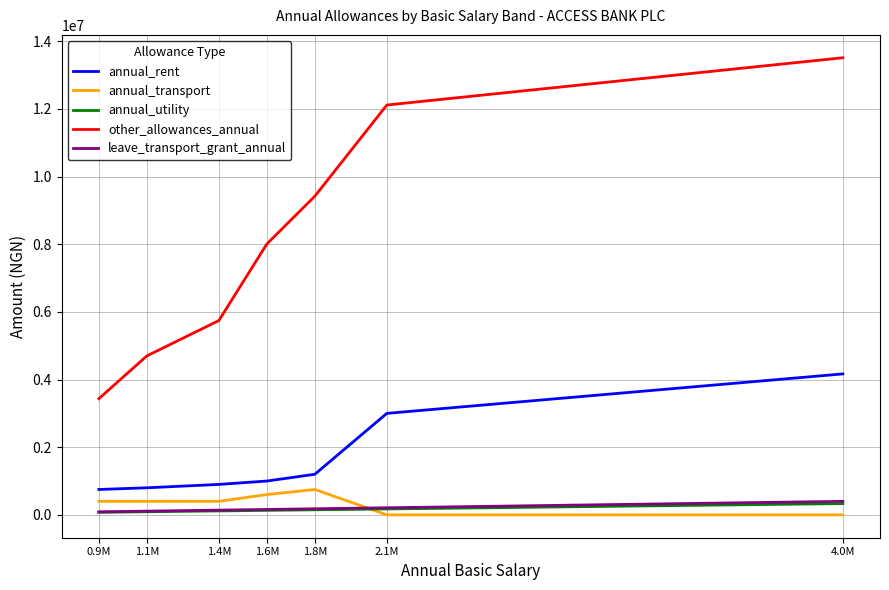

What is the difference between the maximum and minimum values in the leave_transport_grant_annual series?

310000.0